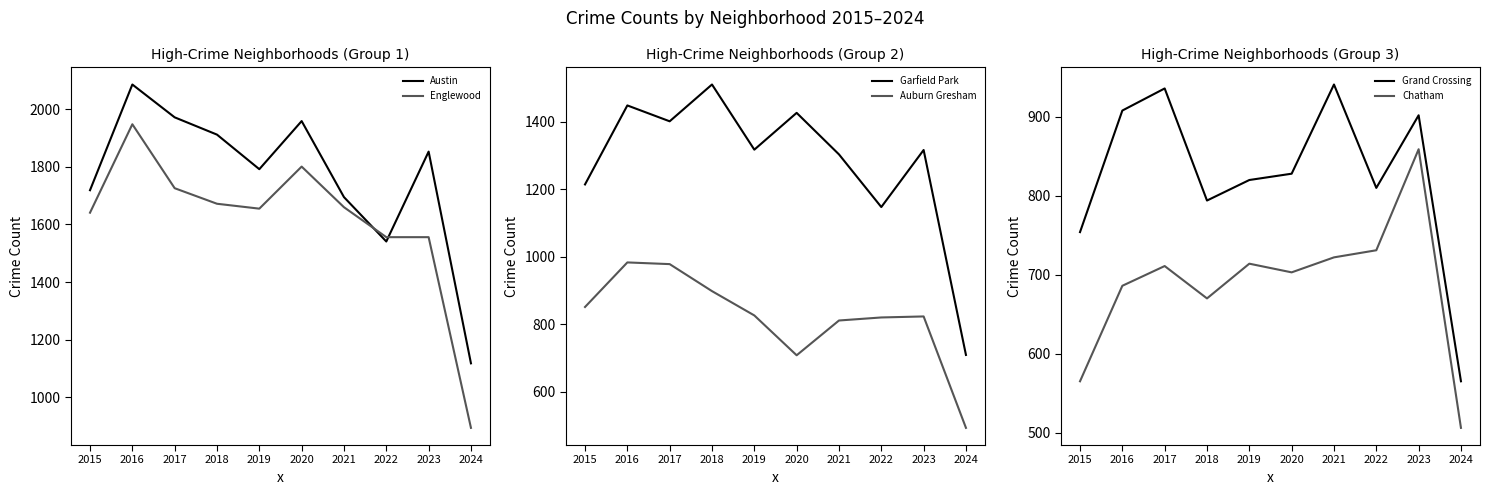

The Auburn Gresham series shows 1305 at 2022. True or false?

False